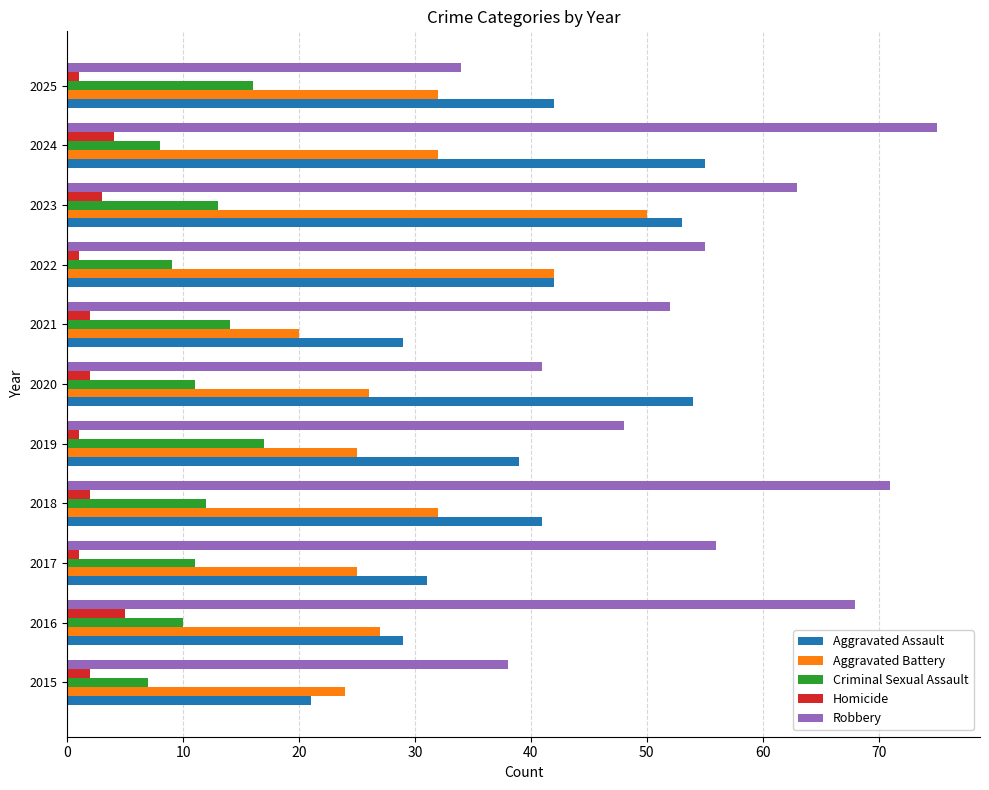

True or false: Aggravated Battery has a value of 46 at 2025.

False